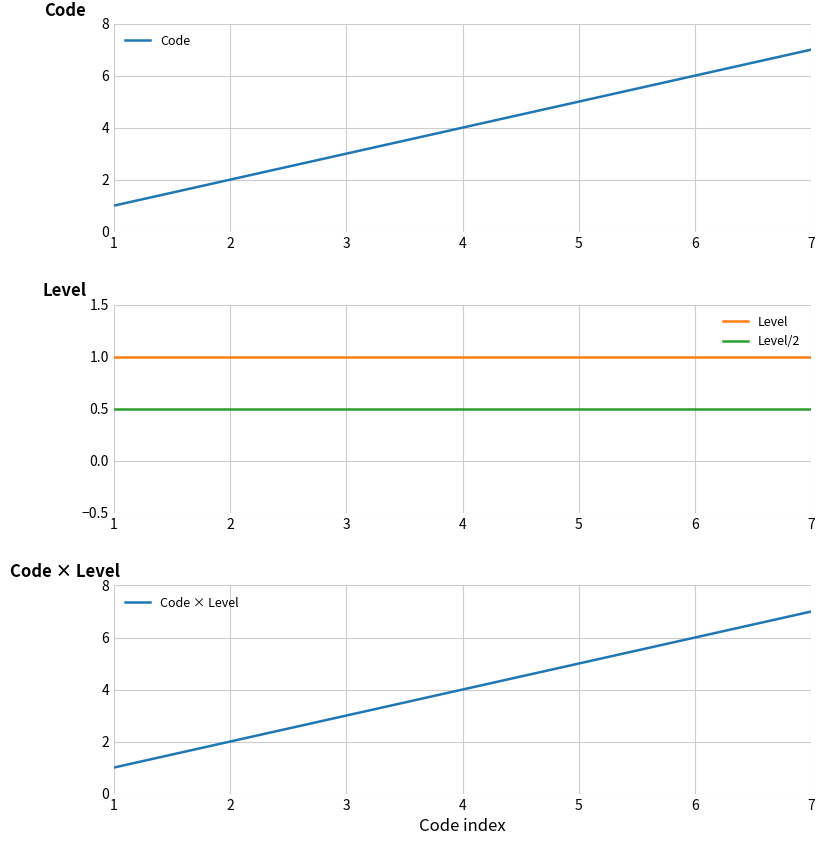

List the labels in order of Code value, largest first.

7, 6, 5, 4, 3, 2, 1